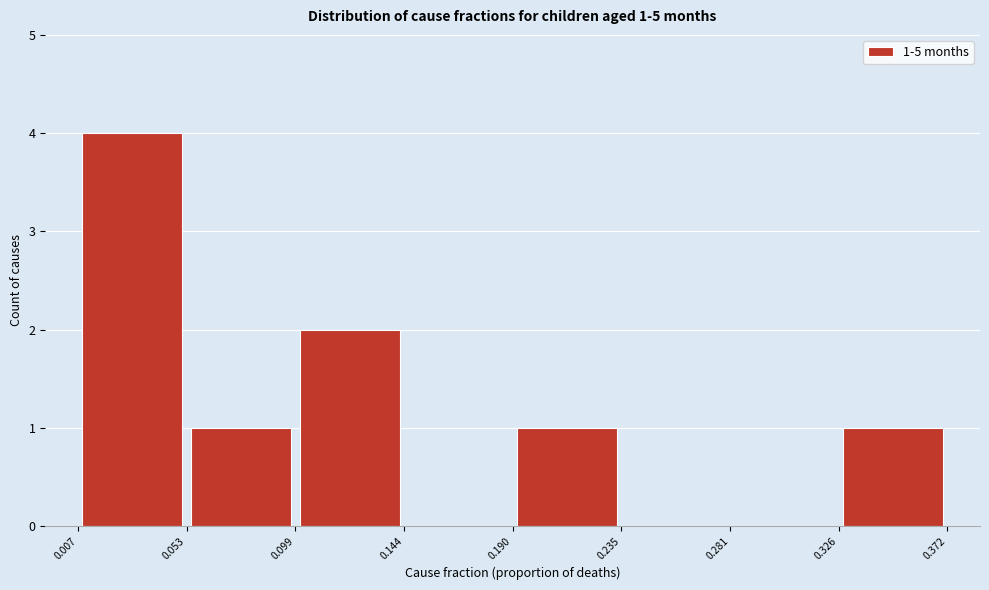

Which range on the x-axis has the tallest bar?

0.007 to 0.053